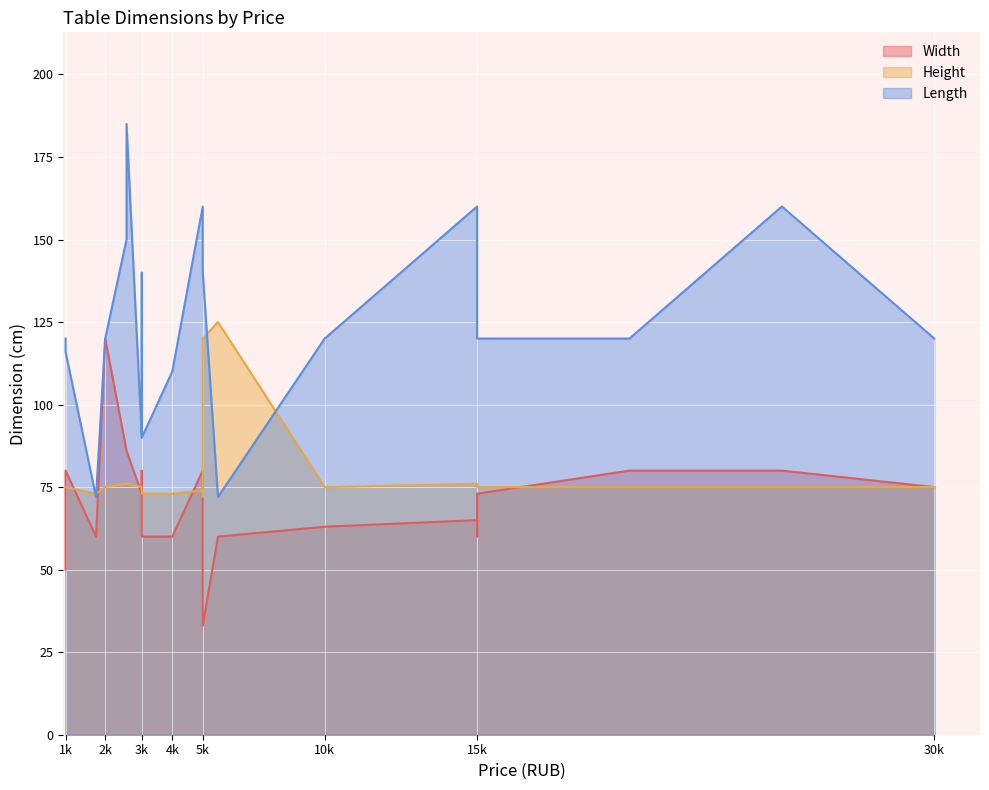

True or false: Length and Width intersect in this chart.

False